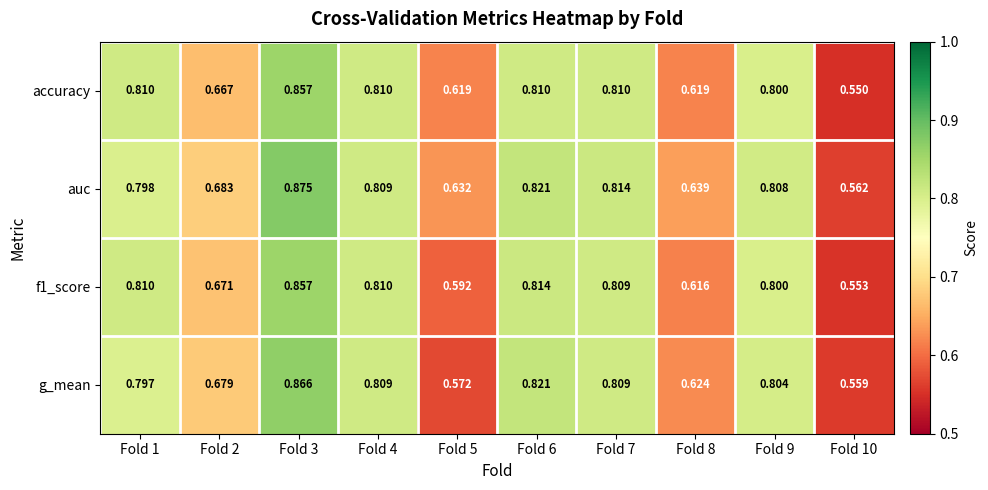

Is the value of auc at Fold 1 greater than the value of f1_score at Fold 5?

Yes